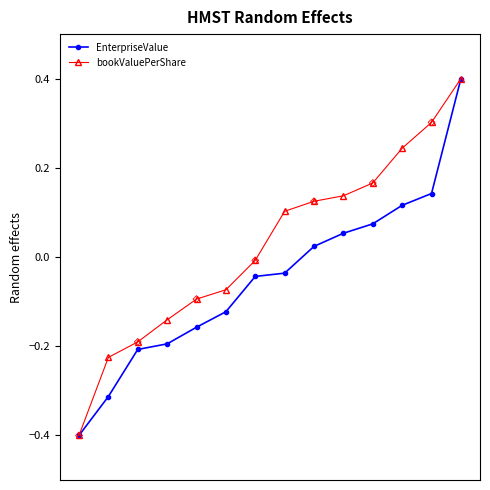

At how many categories does at least one series exceed 0?

7